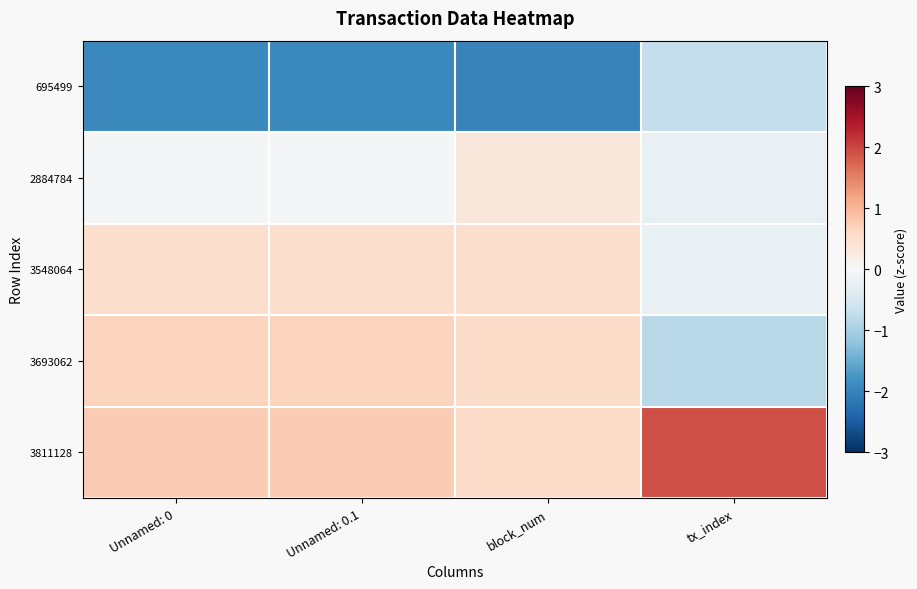

Which category has the lowest value across all series?

block_num